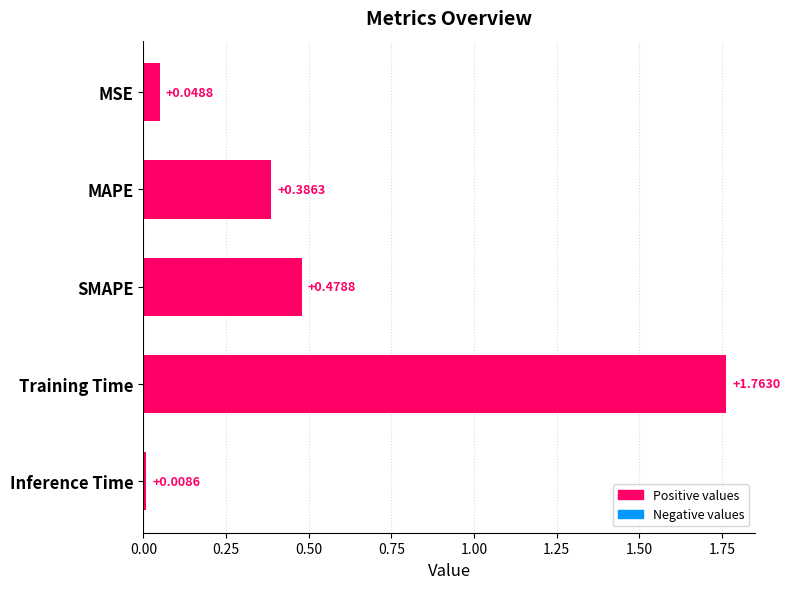

What is the change in value from MSE to SMAPE?

+0.4